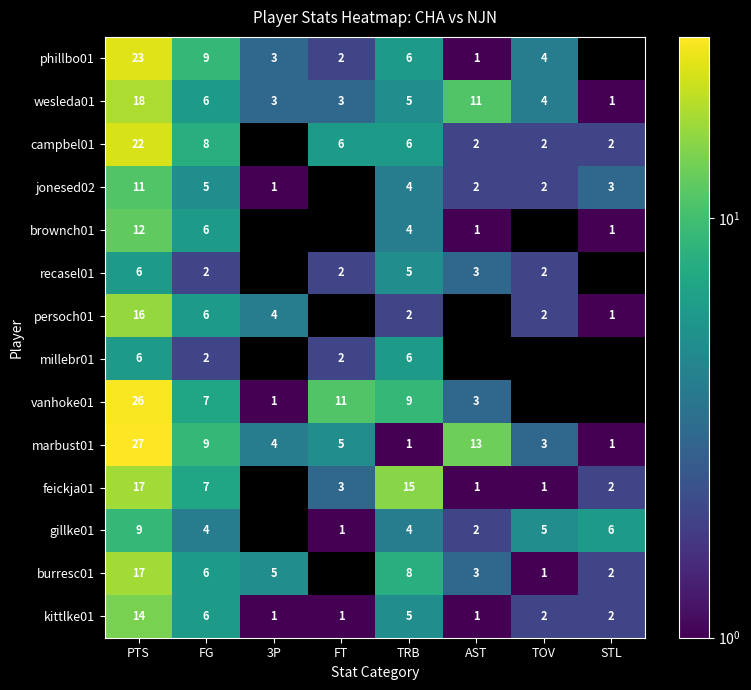

How many series are shown in this chart?

14